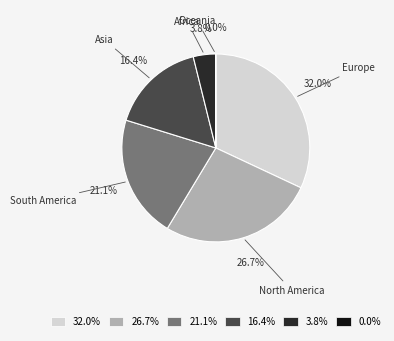

Which category has the biggest portion of the pie?

Europe